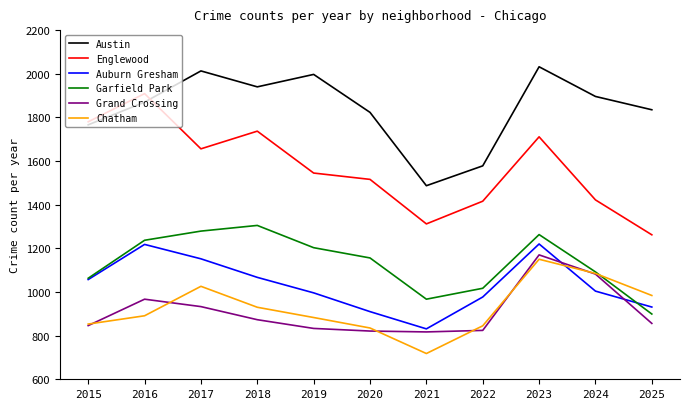

What value does the Grand Crossing series have at 2022?

824